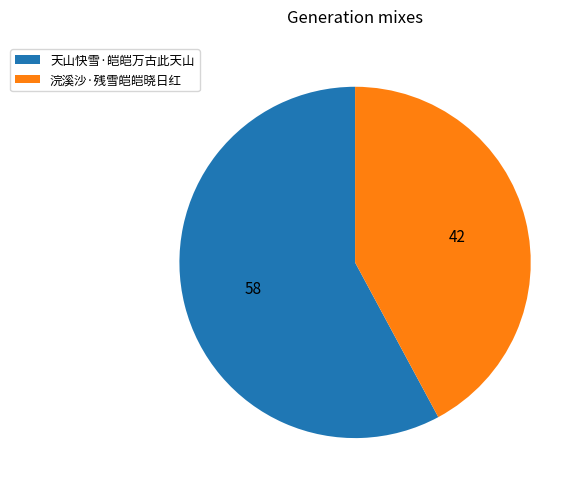

Which slice is the smallest?

浣溪沙·残雪皑皑晓日红